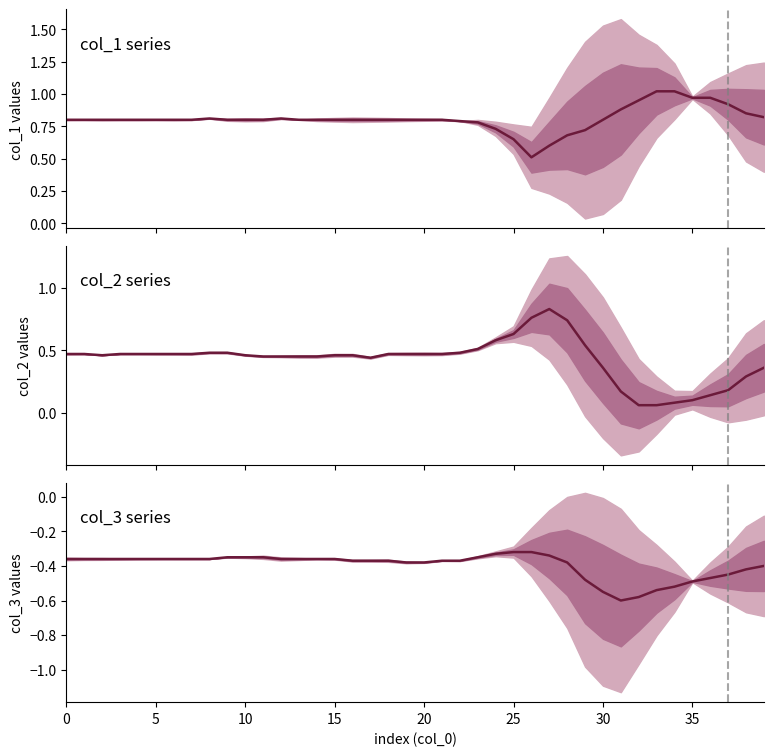

Reading right to left, extract all data points from this chart.

col_1: 0.8	0.8	0.9	1.0	1.0	1.0	1.0	0.9	0.9	0.8	0.7	0.7	0.6	0.5	0.7	0.7	0.8	0.8	0.8	0.8	0.8	0.8	0.8	0.8	0.8	0.8	0.8	0.8	0.8	0.8	0.8	0.8	0.8	0.8	0.8	0.8	0.8	0.8	0.8	0.8
col_2: 0.4	0.3	0.2	0.1	0.1	0.1	0.1	0.1	0.2	0.4	0.5	0.7	0.8	0.8	0.6	0.6	0.5	0.5	0.5	0.5	0.5	0.5	0.4	0.5	0.5	0.5	0.5	0.5	0.5	0.5	0.5	0.5	0.5	0.5	0.5	0.5	0.5	0.5	0.5	0.5
col_3: -0.4	-0.4	-0.5	-0.5	-0.5	-0.5	-0.5	-0.6	-0.6	-0.6	-0.5	-0.4	-0.3	-0.3	-0.3	-0.3	-0.3	-0.4	-0.4	-0.4	-0.4	-0.4	-0.4	-0.4	-0.4	-0.4	-0.4	-0.4	-0.3	-0.3	-0.3	-0.4	-0.4	-0.4	-0.4	-0.4	-0.4	-0.4	-0.4	-0.4